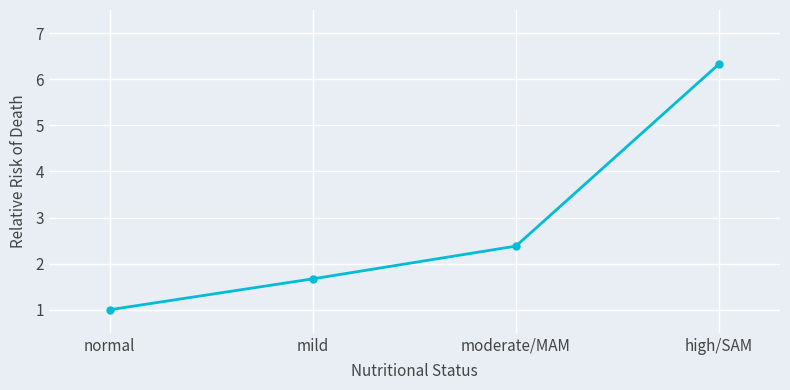

Rank the categories by value from highest to lowest.

high/SAM, moderate/MAM, mild, normal